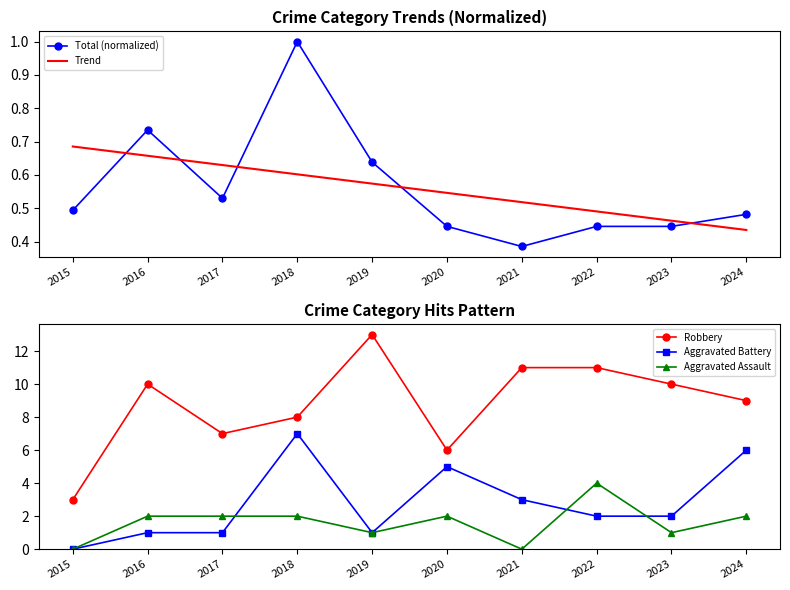

Is it true that Total (normalized) equals 0.5 at 2015?

True